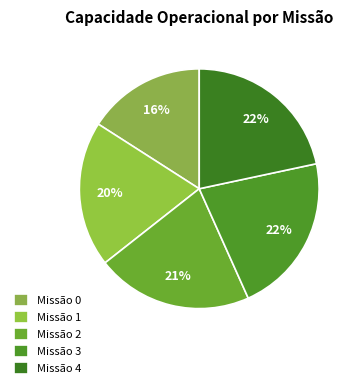

How many slices are in this pie chart?

5